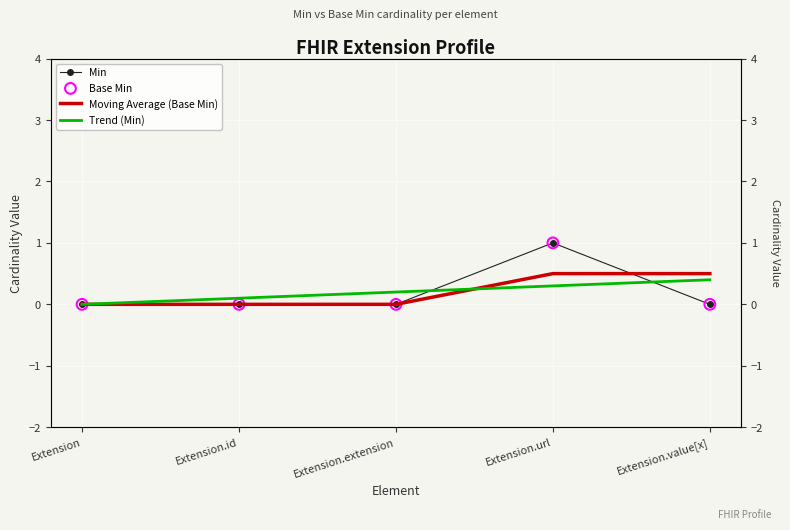

At how many categories does at least one series exceed 0?

5